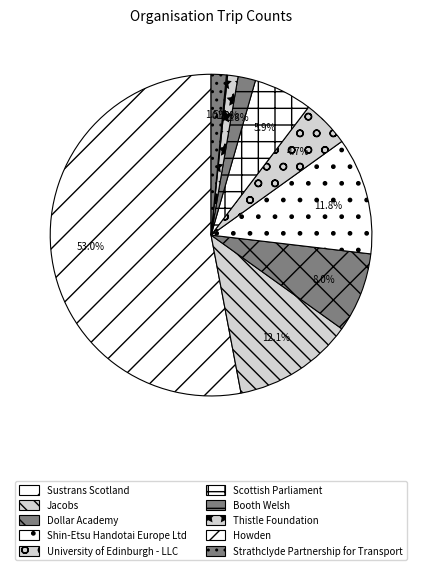

Does any single category account for the majority?

Yes